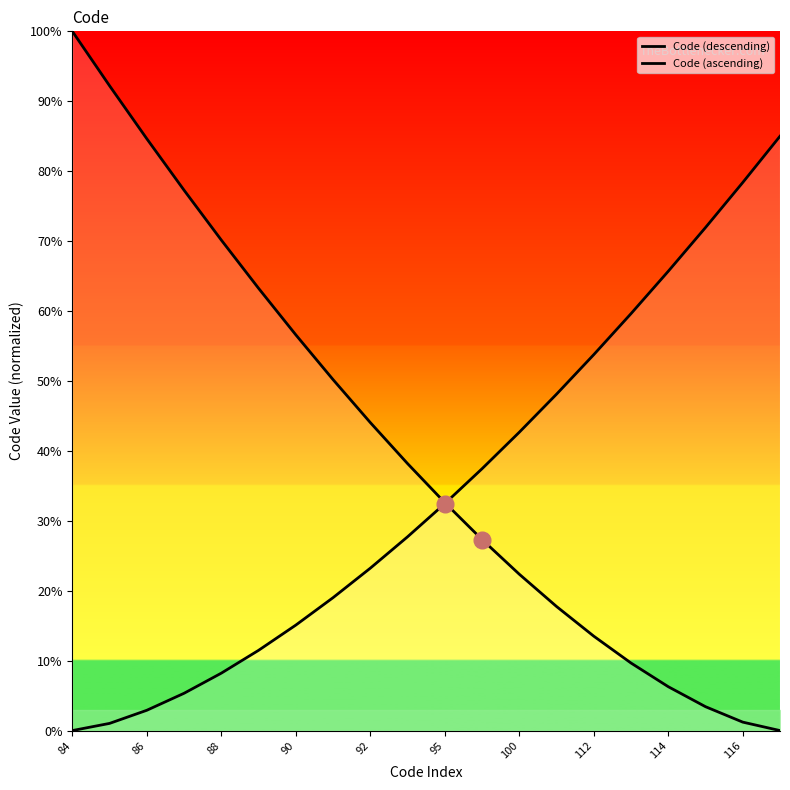

What is the sum of the Code (descending) values at 18 and 95?

64.5